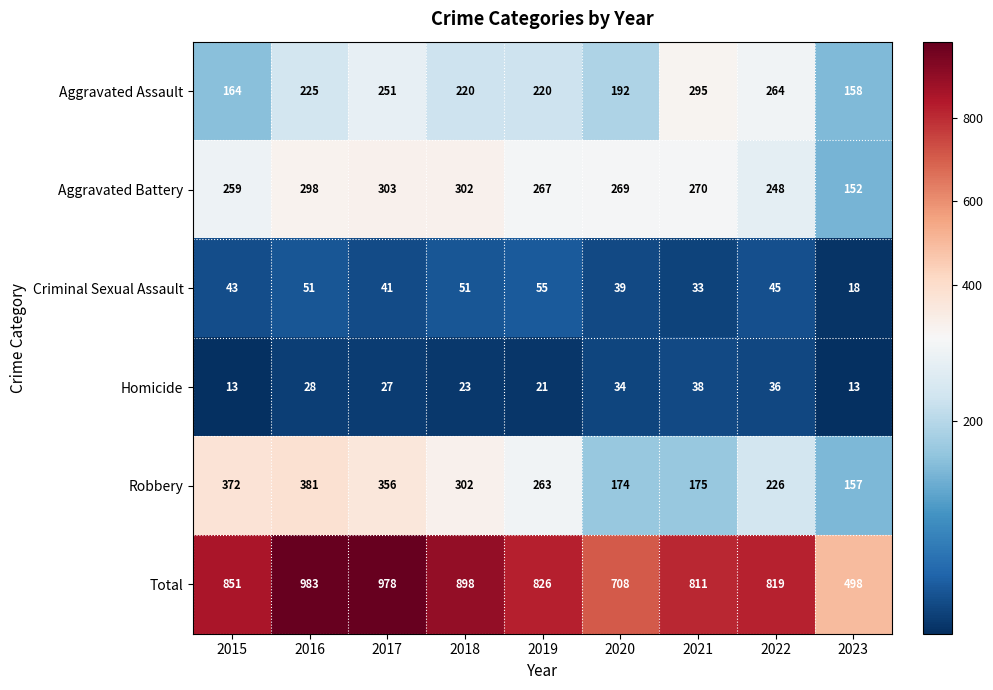

List the series in order of their peak value, highest first.

Total, Robbery, Aggravated Battery, Aggravated Assault, Criminal Sexual Assault, Homicide